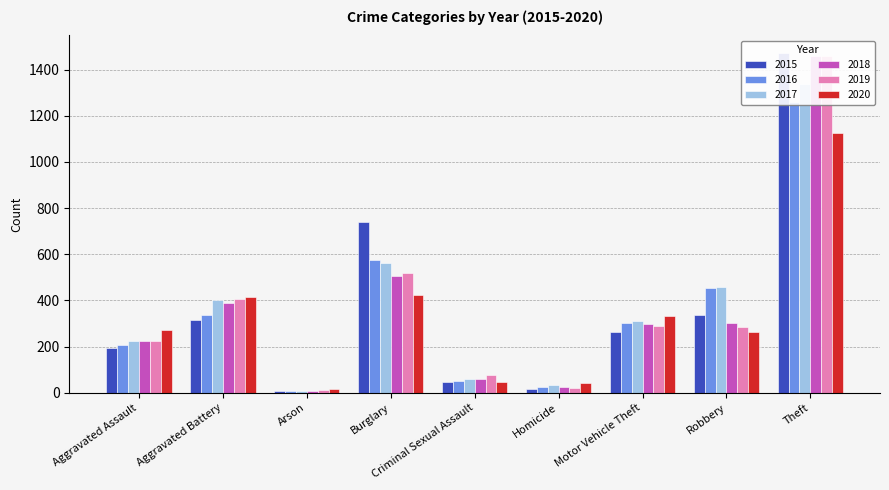

How many bars are there in each group?

6